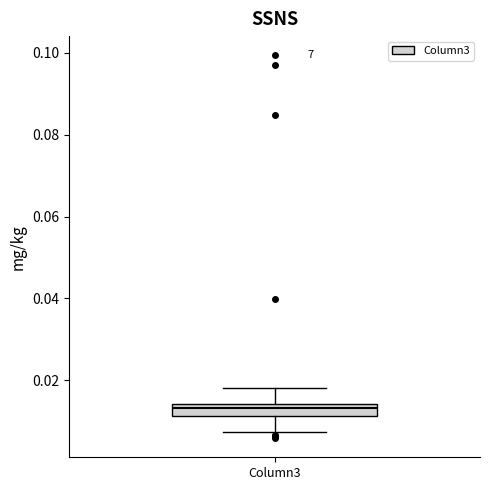

Where does the lower whisker of the box for Column3 end on the y-axis? The values are not printed on the chart, so give them approximately, as read against the axis.

0.008